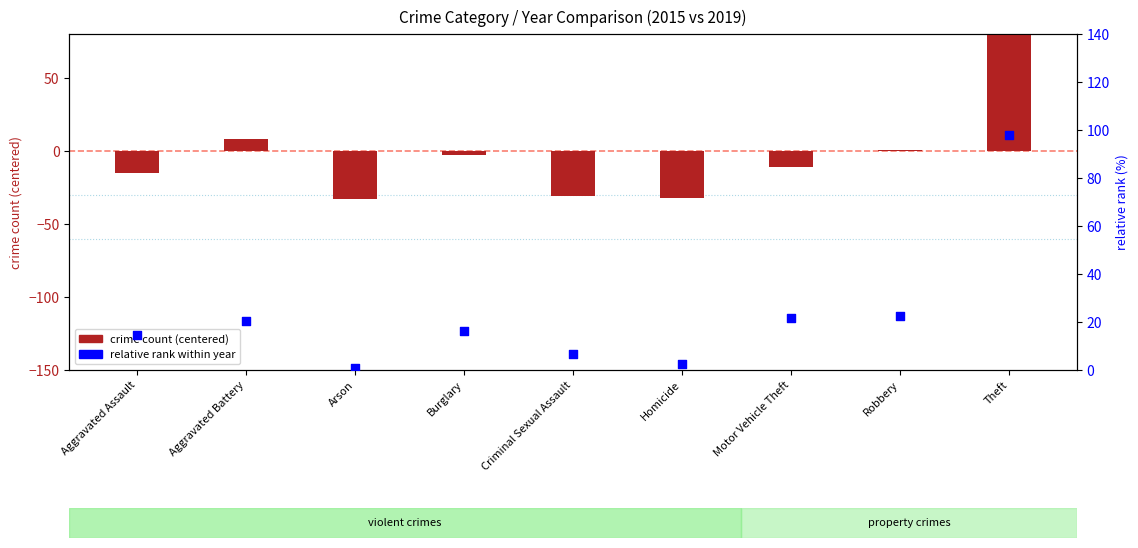

What is the total value across all series at Burglary?

13.3